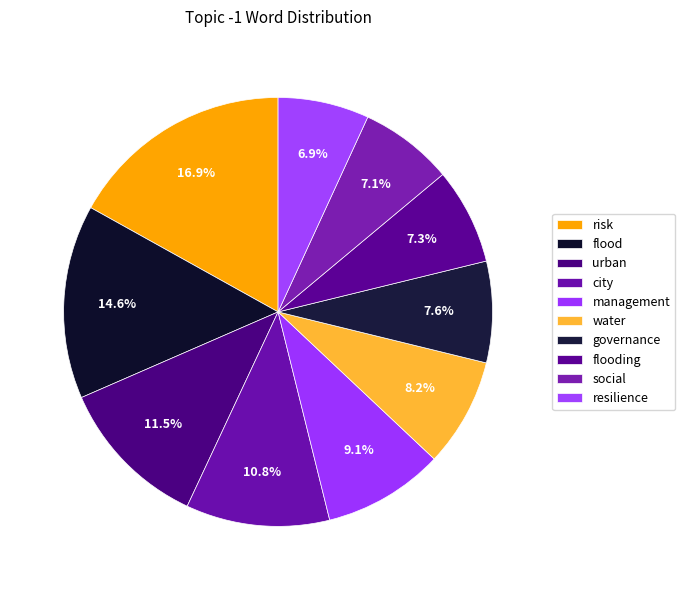

What percentage is the flooding slice, to the nearest percent?

7%